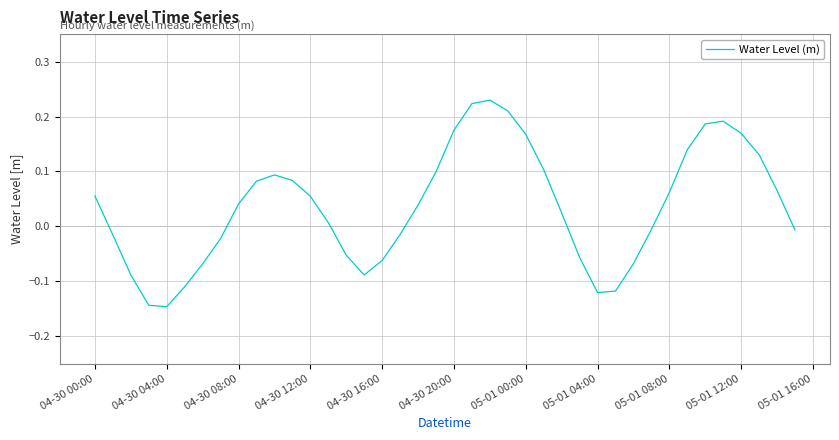

What is the difference between the maximum and minimum values?

0.4